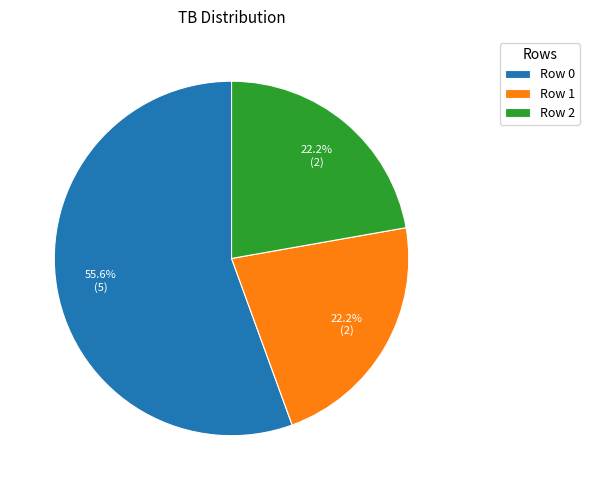

Does any single category account for the majority?

Yes